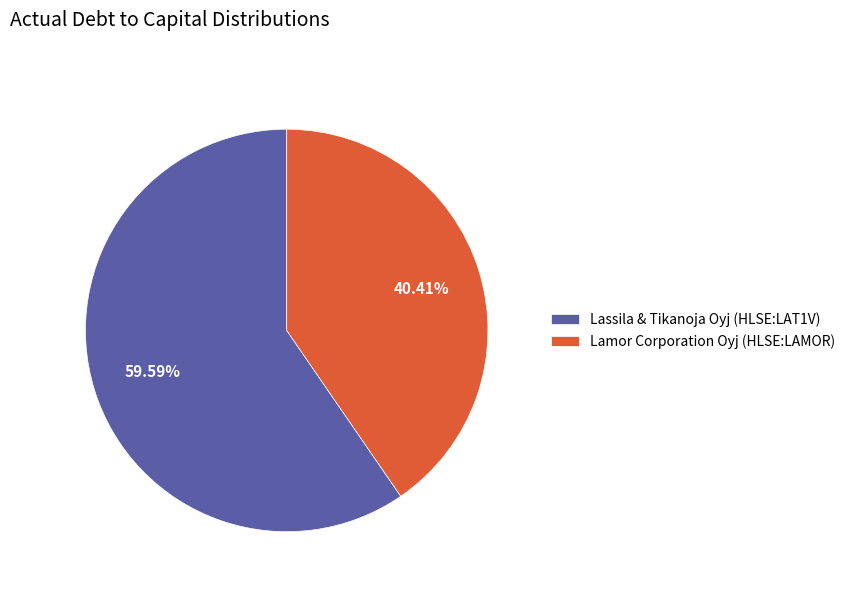

To the nearest percent, what is the average slice percentage?

50%